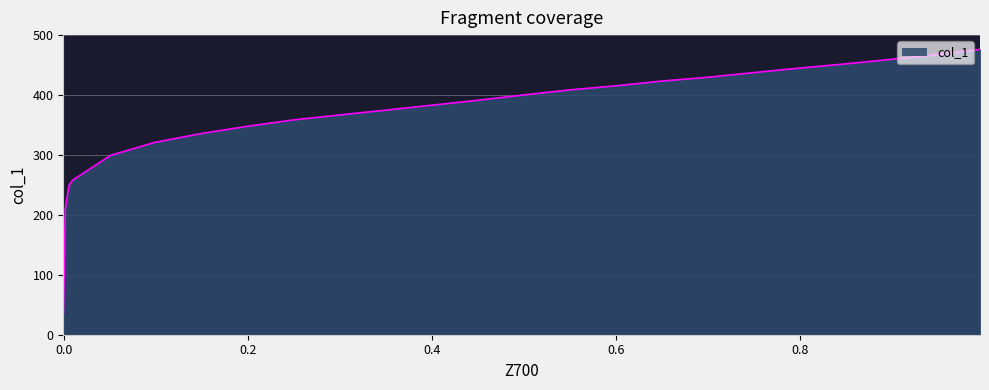

What is the approximate value at 0.1488?

335.8